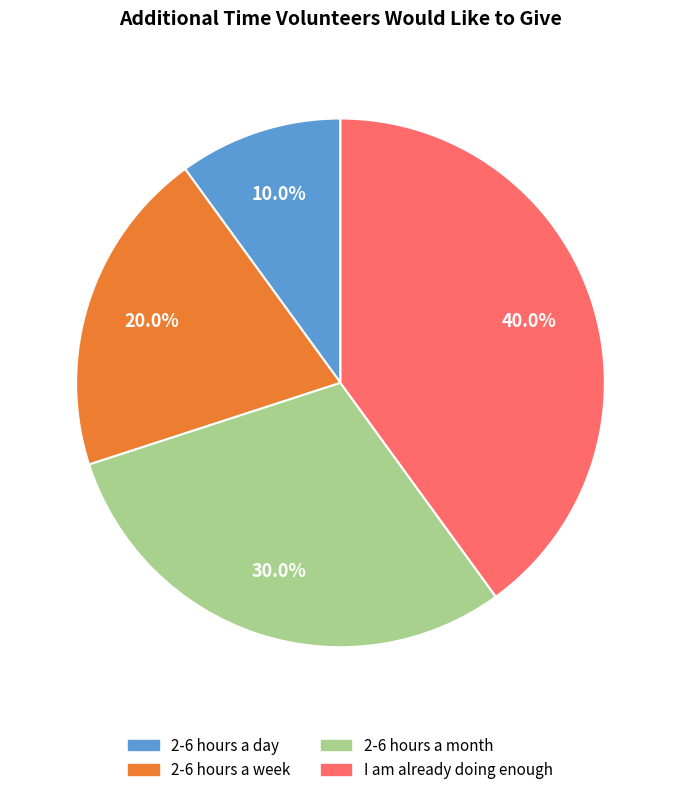

What percentage do 2-6 hours a week and 2-6 hours a day together represent?

30.0%